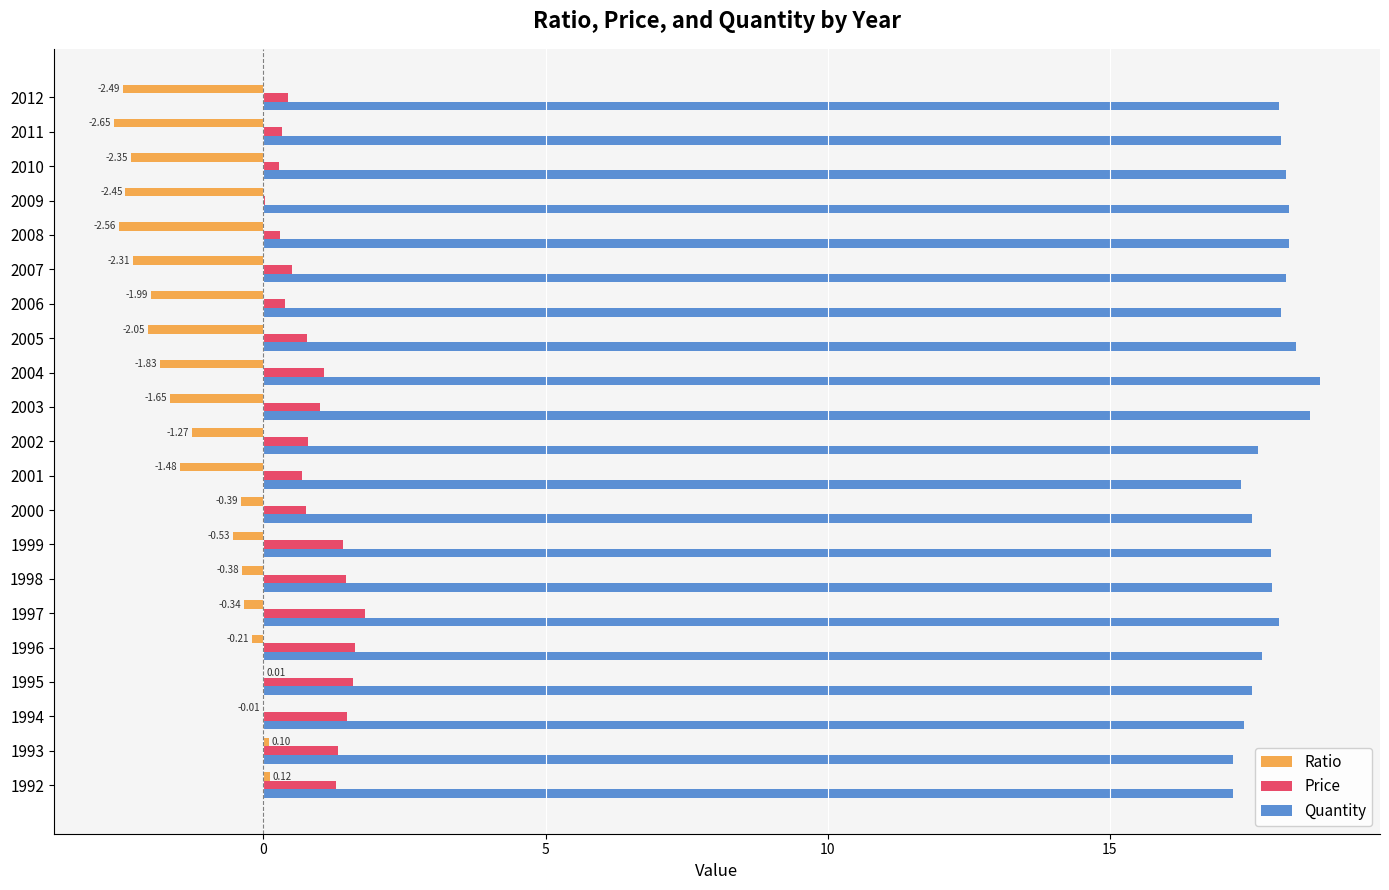

Which series has the largest total across all categories?

Quantity